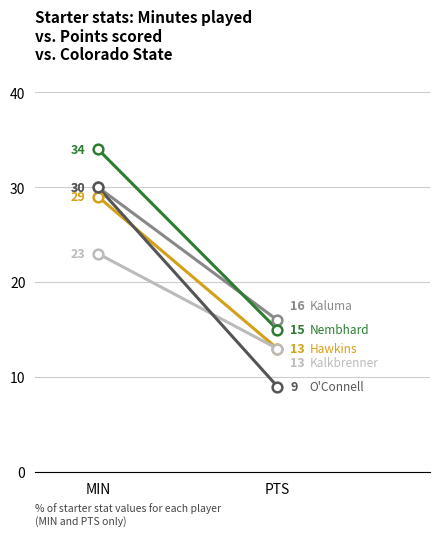

List the series in order of their overall mean, lowest first.

R. Kalkbrenner, A. O'Connell, R. Hawkins, A. Kaluma, R. Nembhard